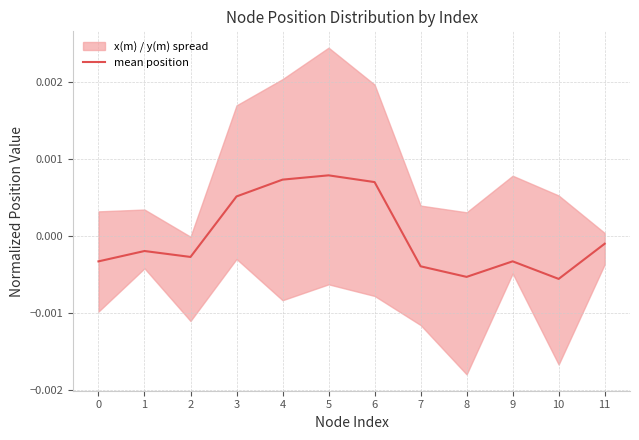

At which label does mean position first exceed 0?

3